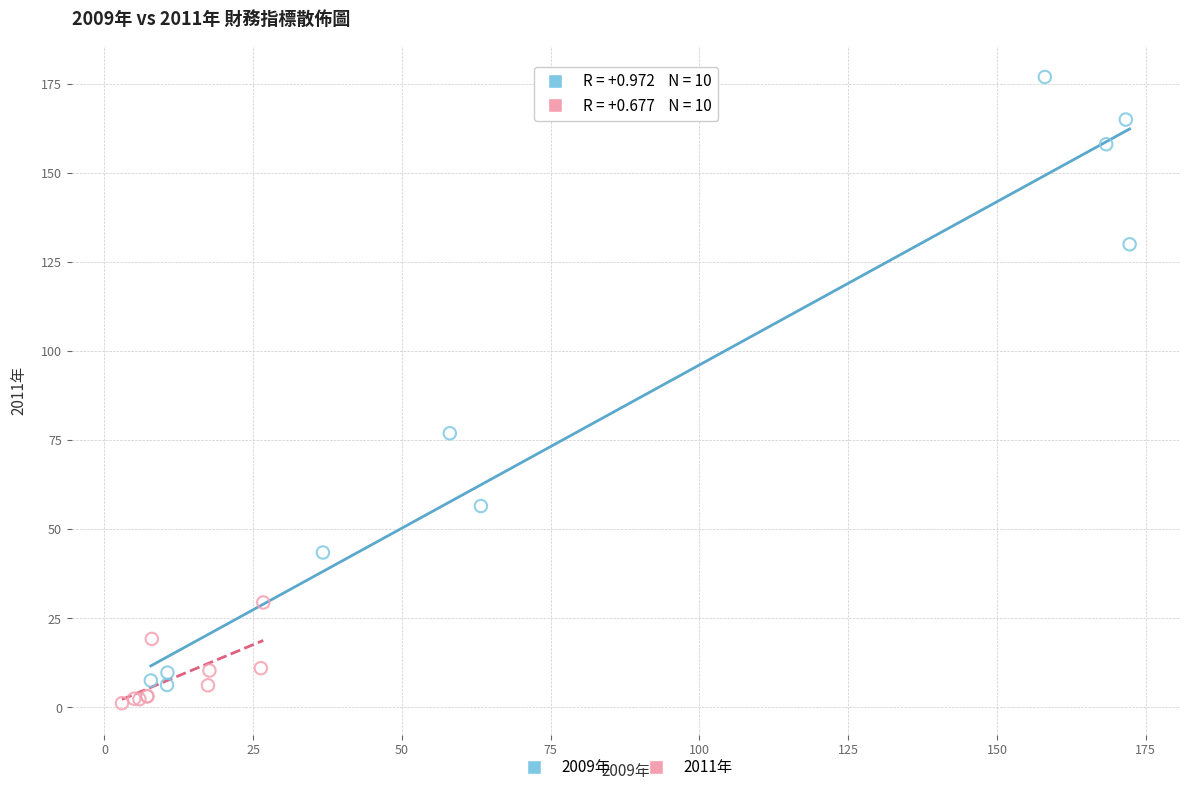

Which series reaches the maximum Y coordinate?

2009年